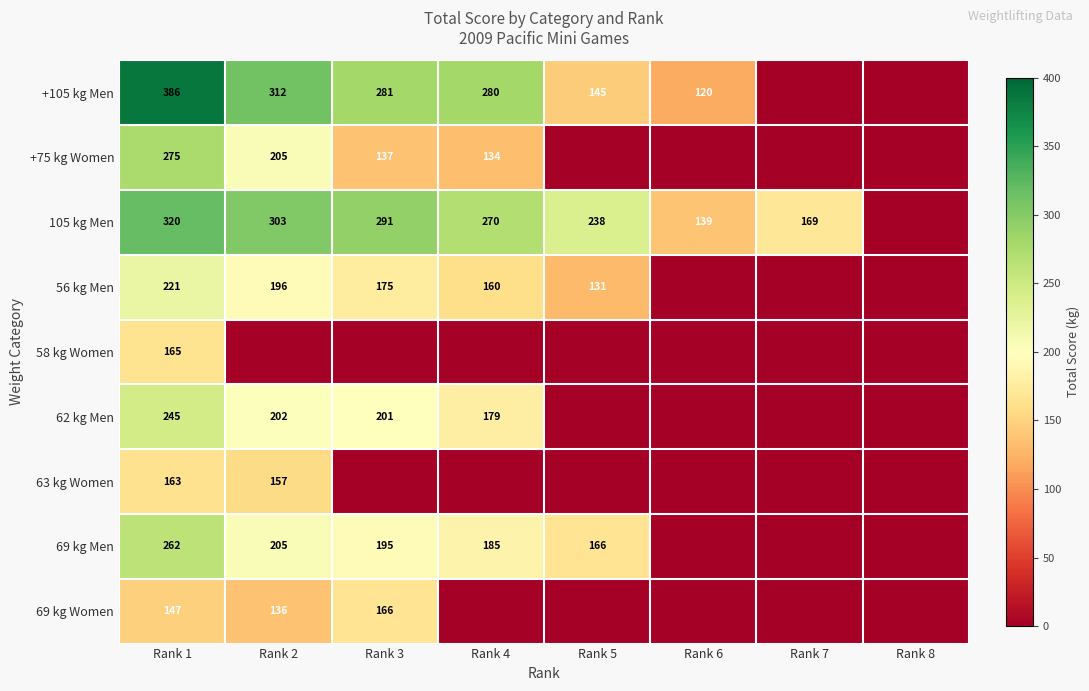

The 69 kg Women series shows 166 at Rank 3. True or false?

True